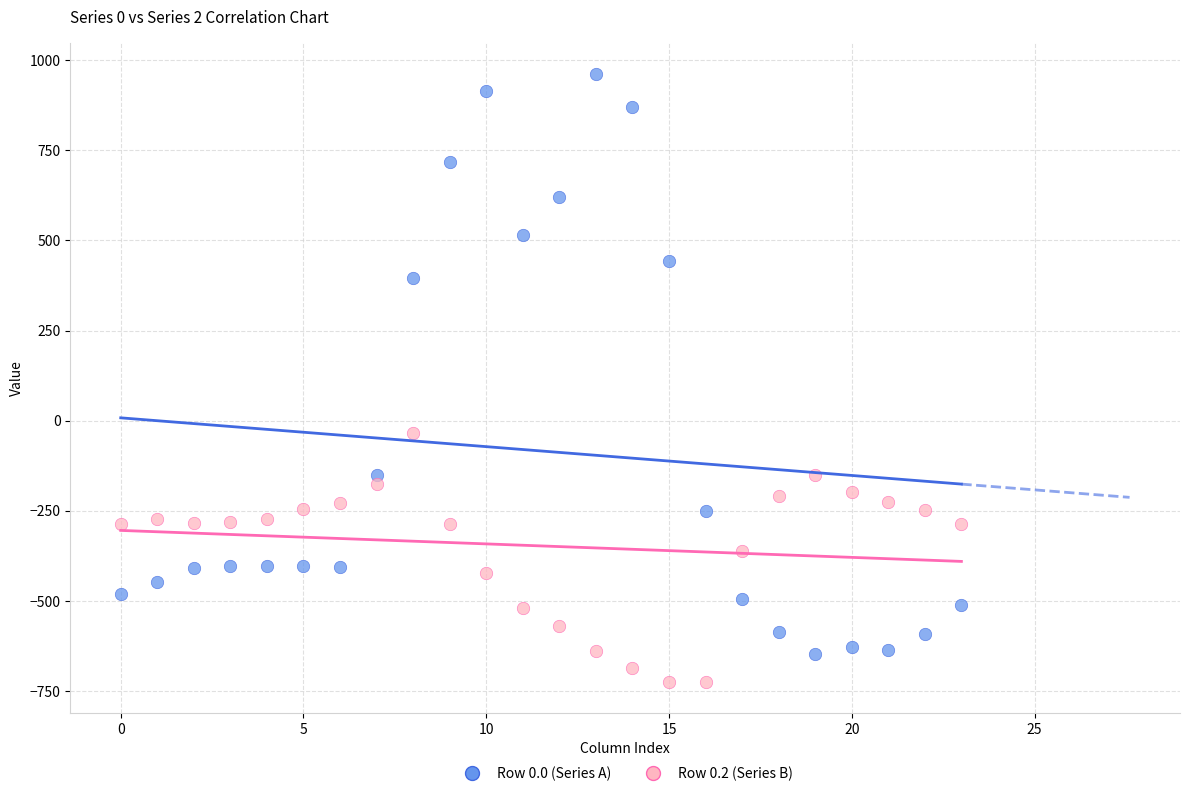

Which series contains the lowest Y value?

Row 0.2 (Series B)